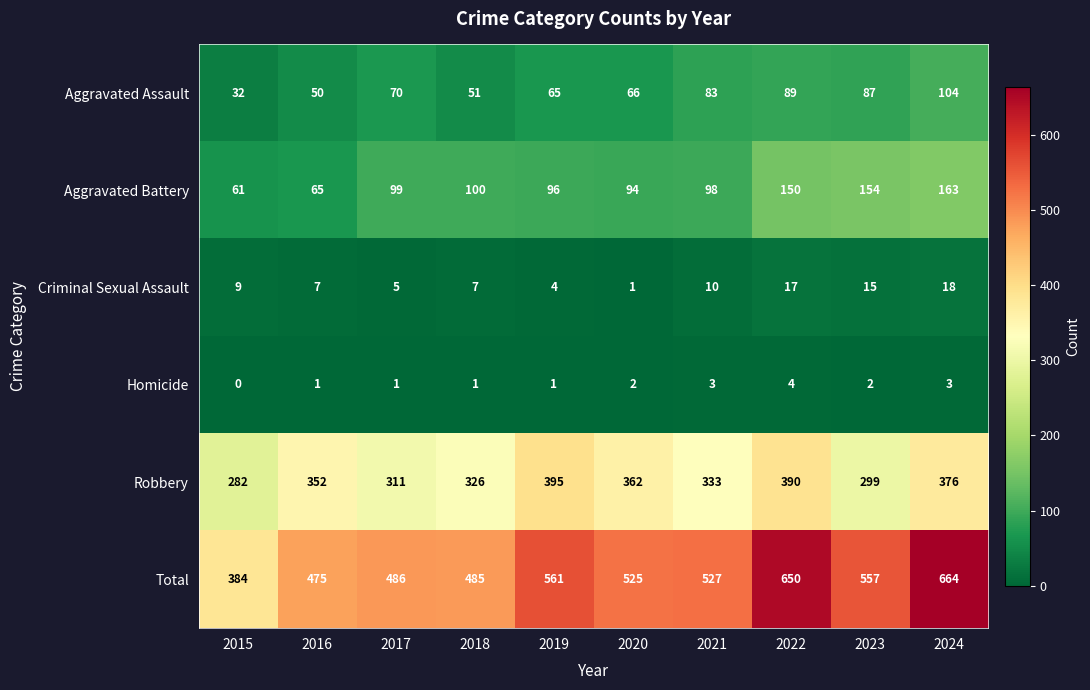

How many values in the Total series are below 527?

5